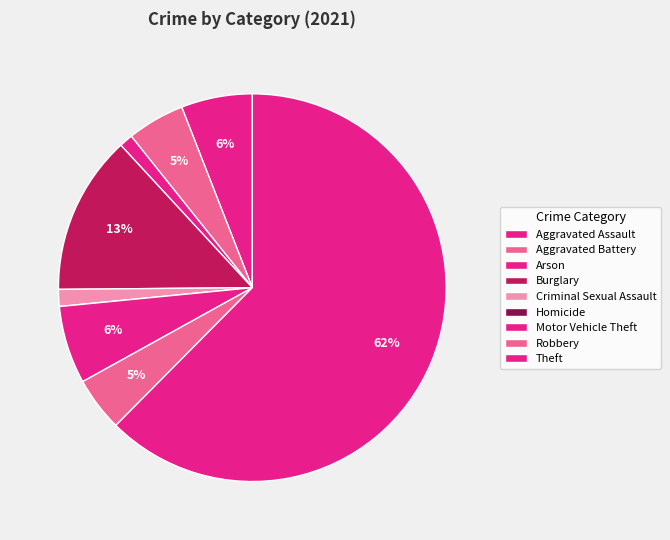

True or false: Theft accounts for 52% of the total.

False